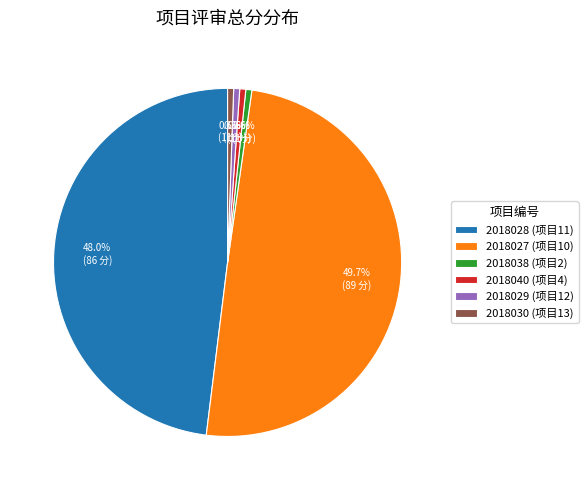

Does 2018040 (项目4) represent more than half of the total?

No